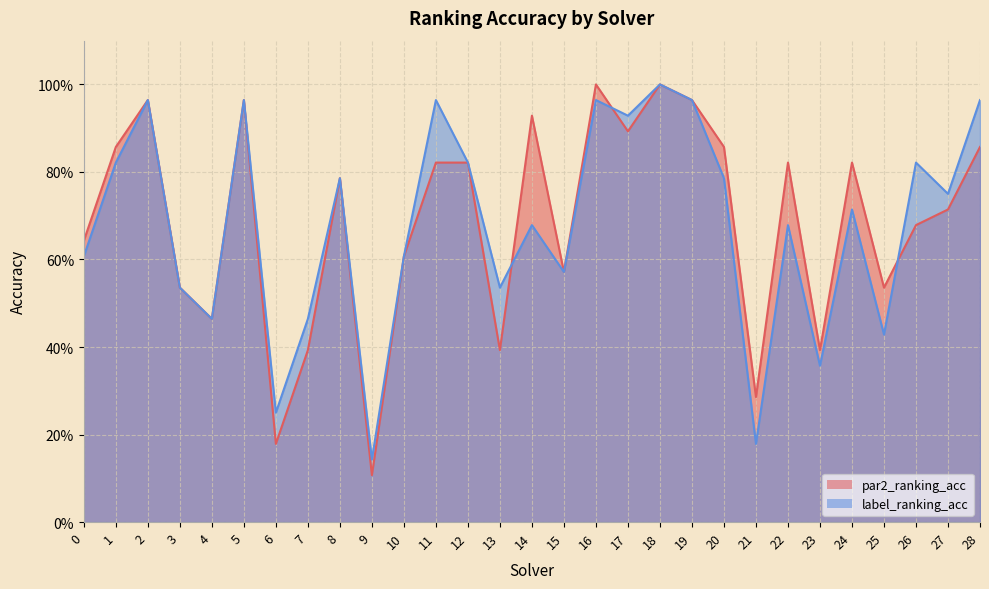

What is the average value of the par2_ranking_acc series?

0.7